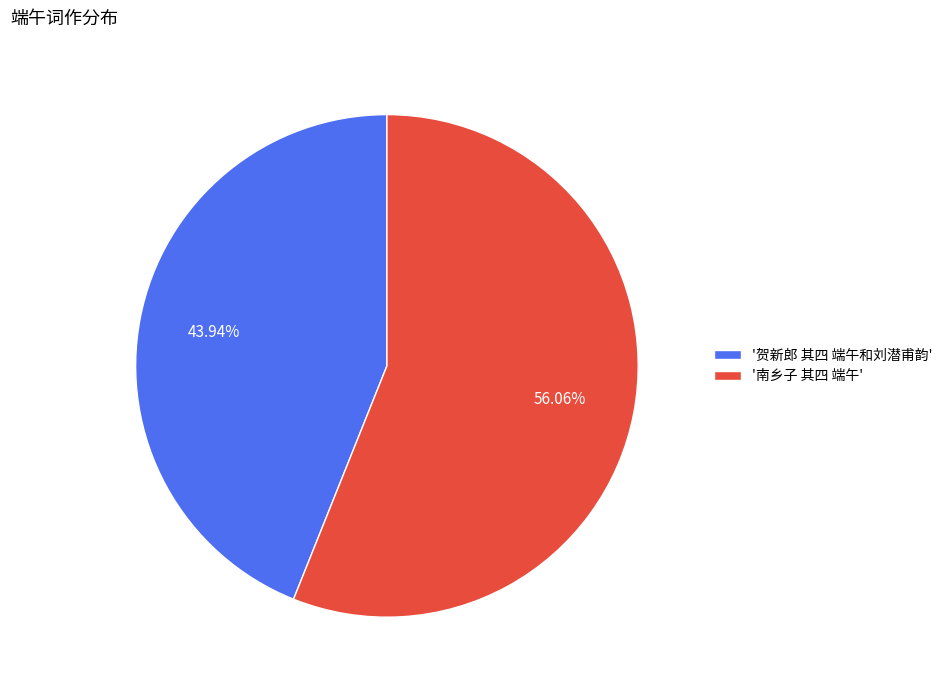

Which category has the smallest portion of the pie?

'贺新郎 其四 端午和刘潜甫韵'